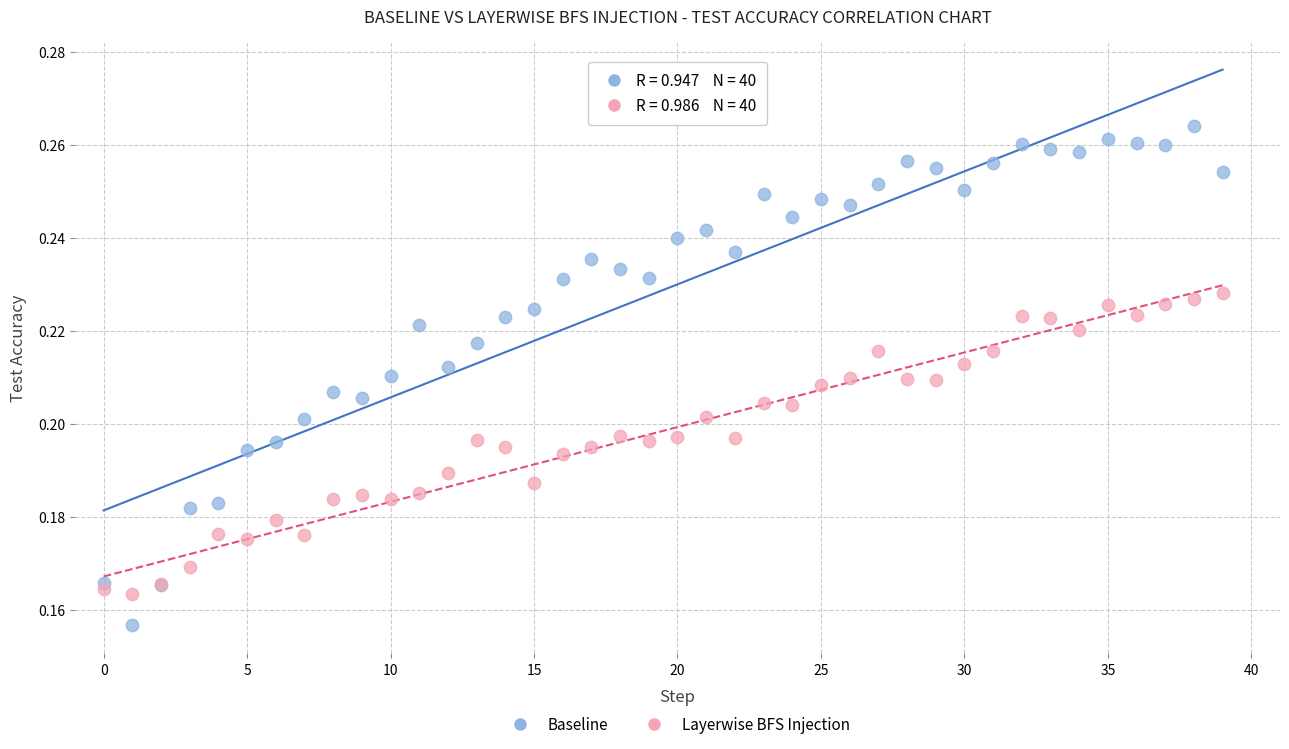

Which series has the widest spread of Y values?

Baseline